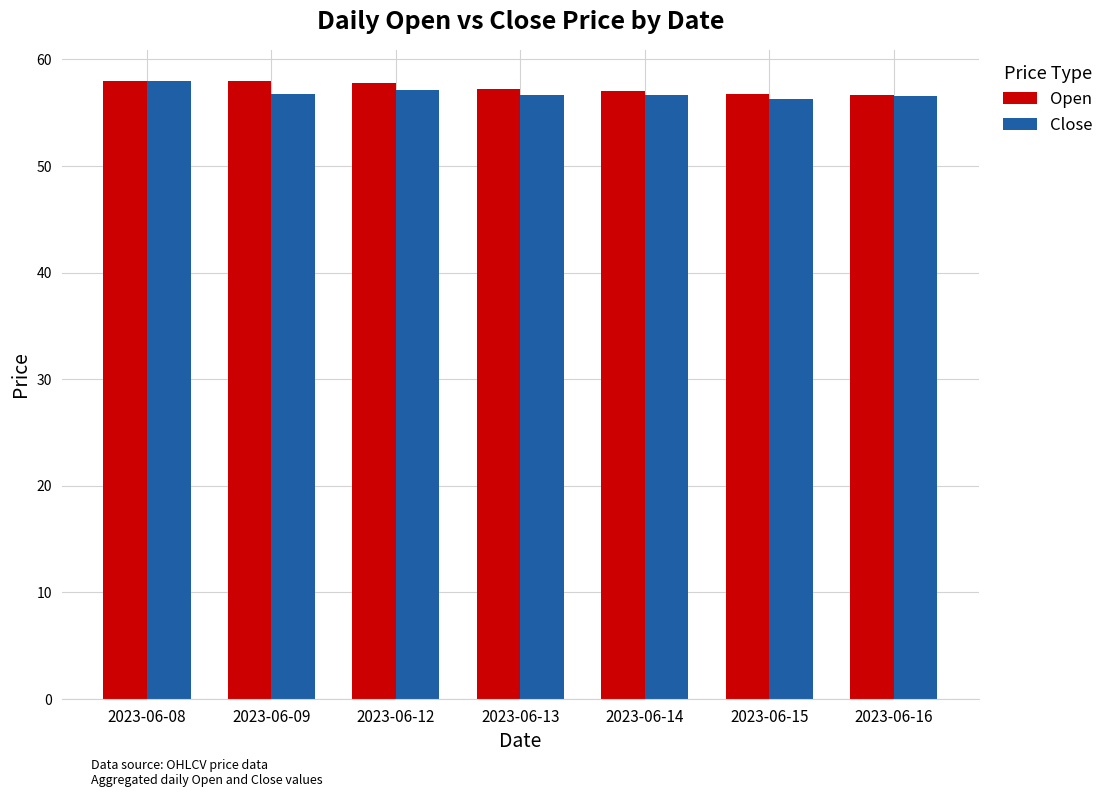

The Open series shows 58.0 at 2023-06-09. True or false?

True